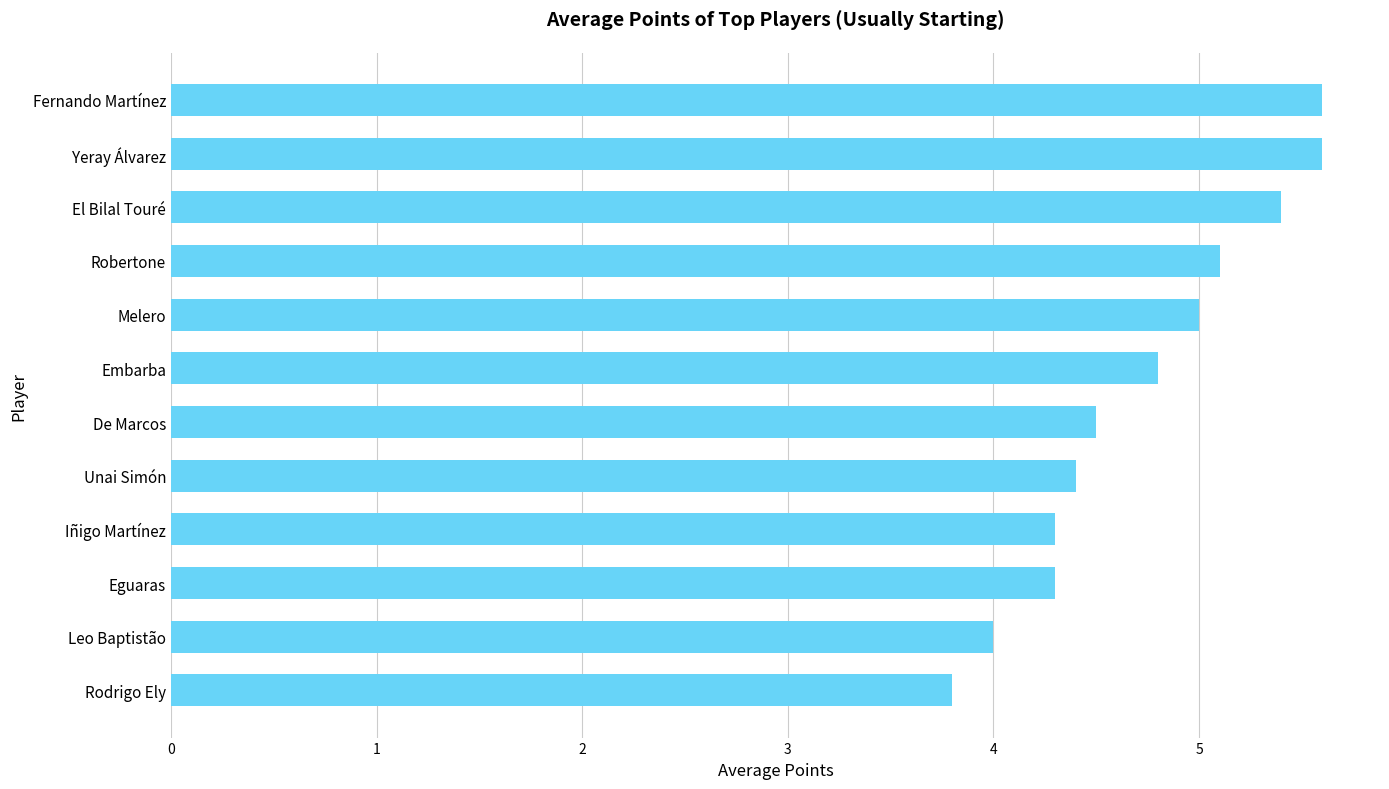

Is it true that the value at Fernando Martínez is 8.3?

False